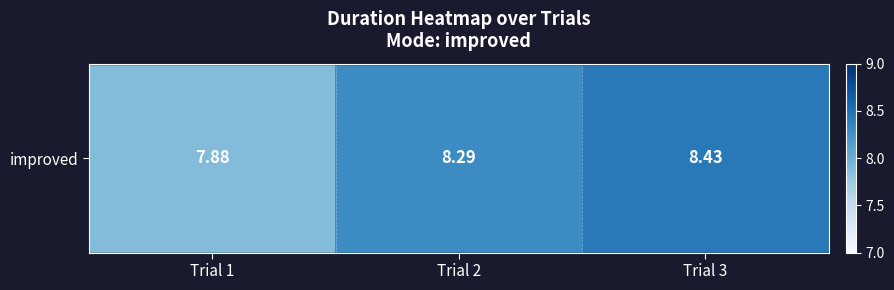

How many values are between 7 and 8?

1